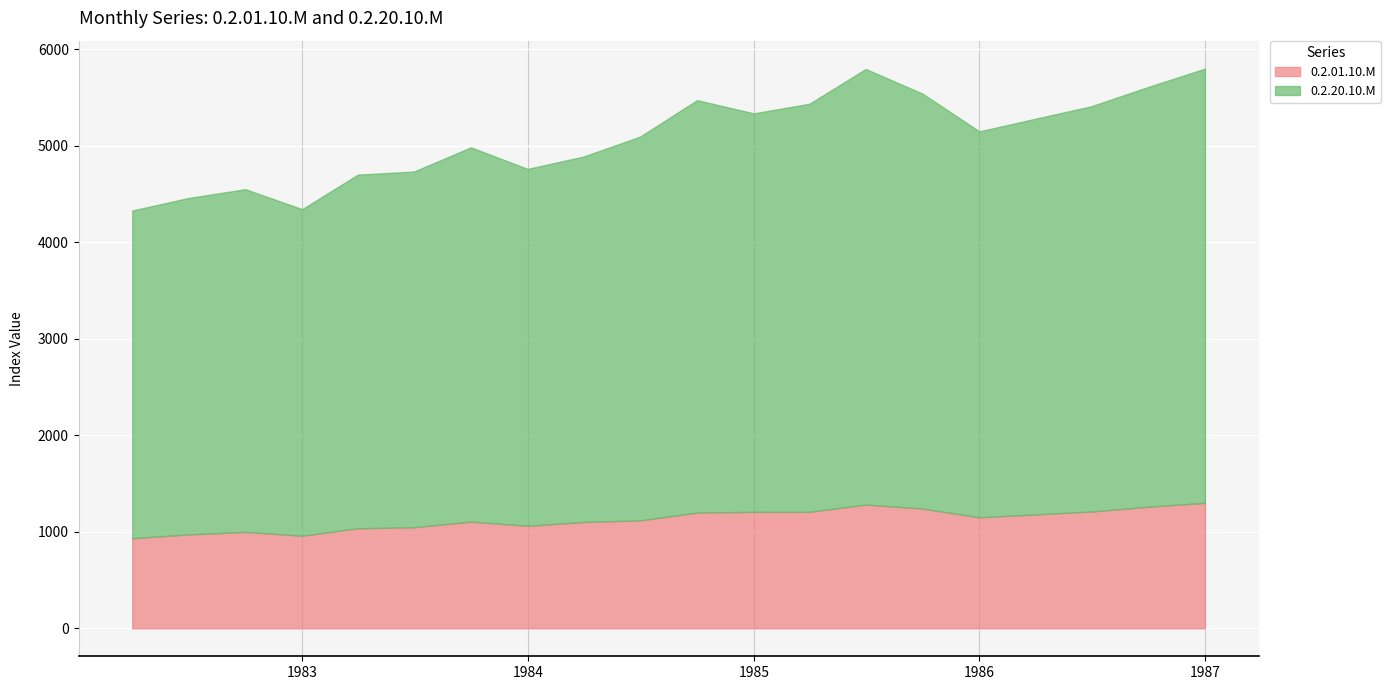

What is the average value of the 0.2.01.10.M series?

1128.7